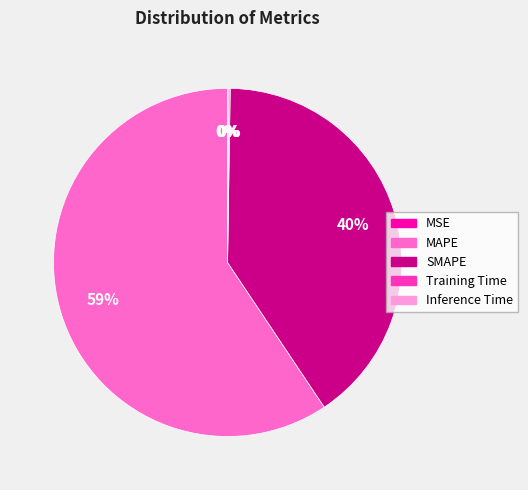

Which slice is the largest?

MAPE